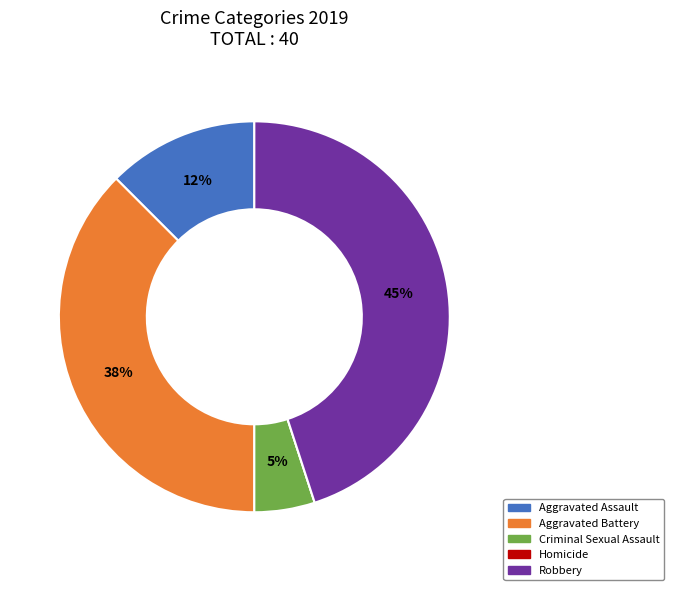

Which category has the biggest portion of the pie?

Robbery